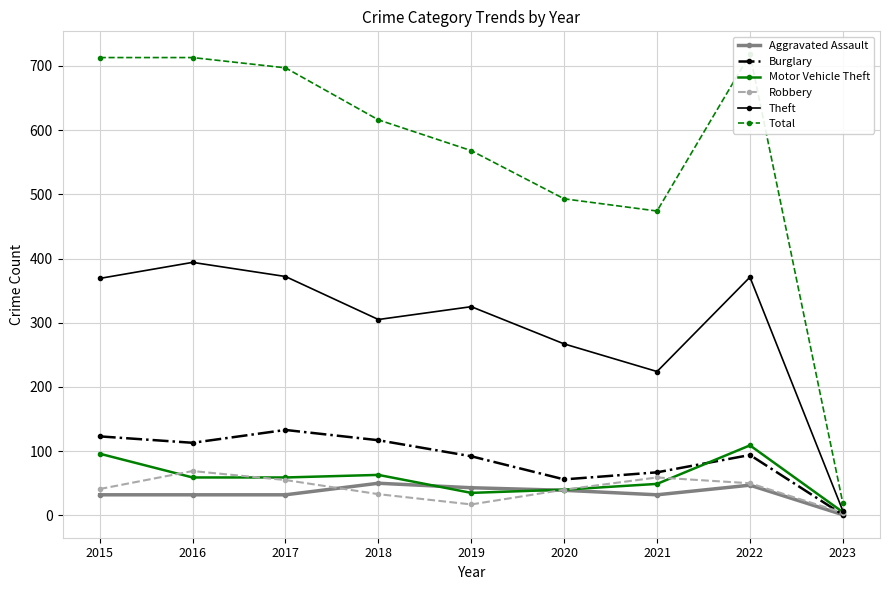

Reading left to right, transcribe all the data shown in this chart.

Aggravated Assault: 32	32	32	50	43	39	32	47	1
Burglary: 123	113	133	117	92	56	67	94	1
Motor Vehicle Theft: 96	59	59	63	35	40	49	109	5
Robbery: 41	69	55	33	17	40	59	50	4
Theft: 369	394	372	305	325	267	224	371	7
Total: 713	713	697	616	568	493	474	718	19